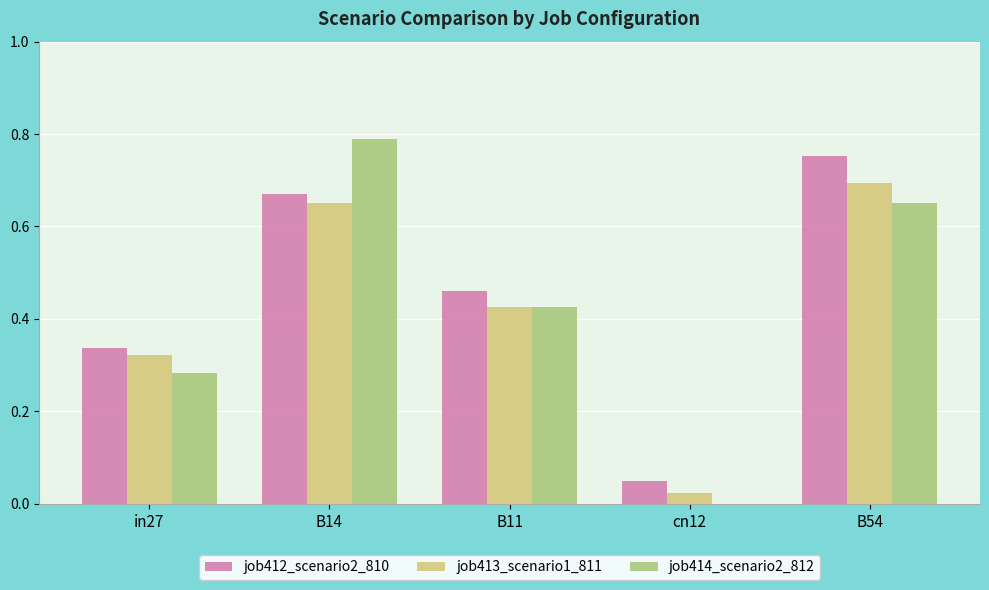

Does the chart contain stacked bars?

No